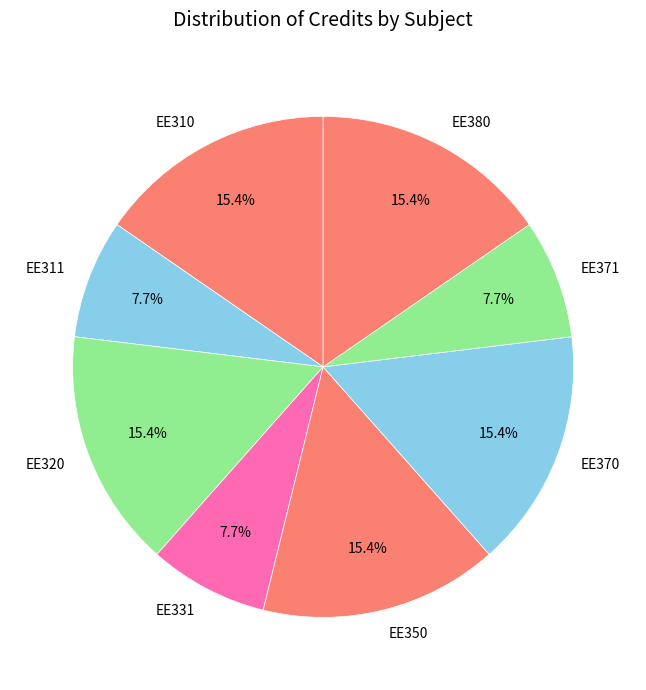

The EE311 slice represents 8% of the pie. True or false?

True